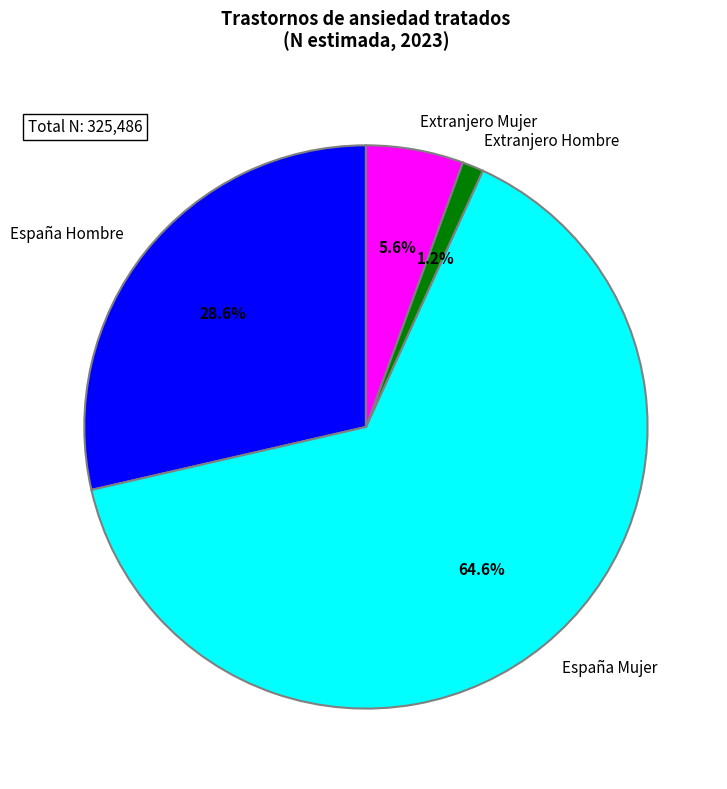

Is it true that España Mujer is 65% of the pie?

True